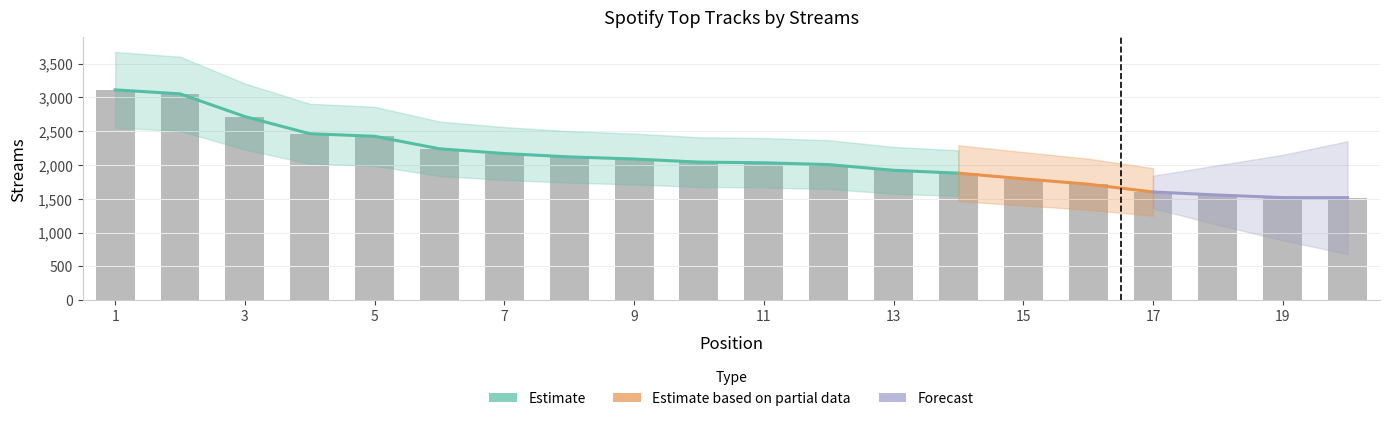

Reading right to left, list all the values displayed in this chart.

1517	1518	1556	1601	1716	1796	1879	1922	2006	2033	2043	2089	2120	2170	2240	2425	2463	2717	3053	3112